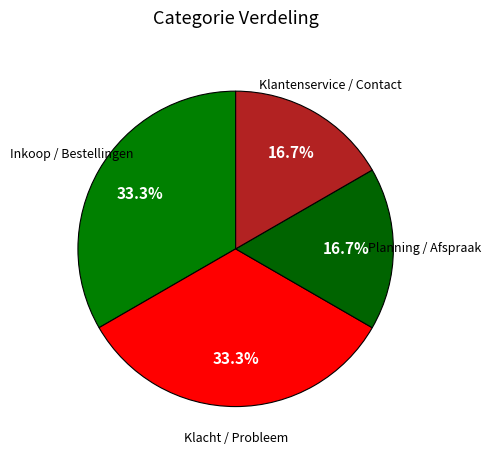

Which category has the biggest portion of the pie?

Inkoop / Bestellingen